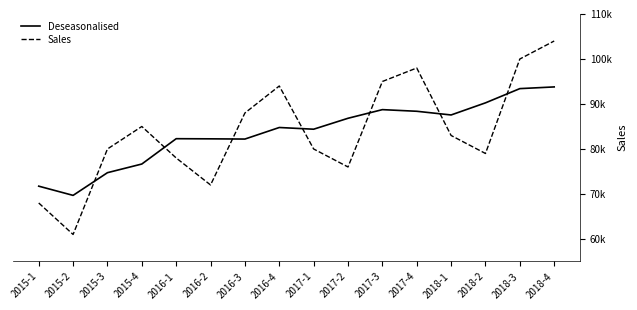

Is it true that Deseasonalised equals 149355.9 at 2017-2?

False